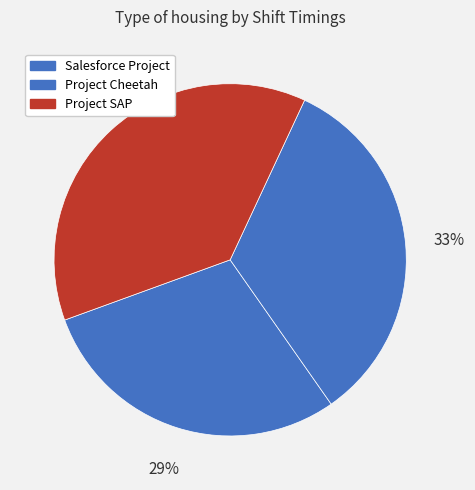

The Project Cheetah slice represents 39% of the pie. True or false?

False